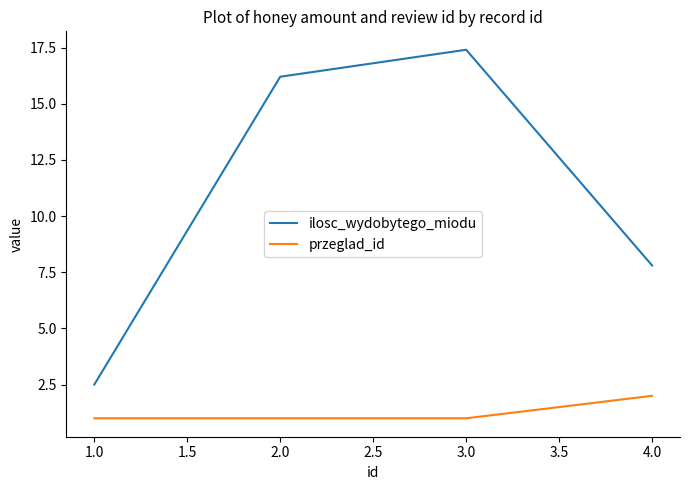

At 4.0, list the series in order from largest to smallest.

ilosc_wydobytego_miodu, przeglad_id